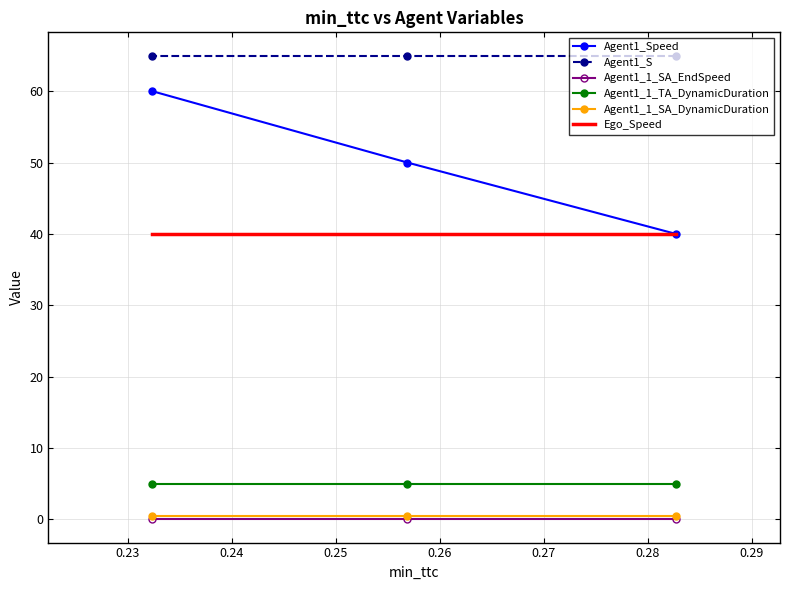

True or false: Agent1_1_SA_DynamicDuration has a value of 0.7 at 0.24.

False